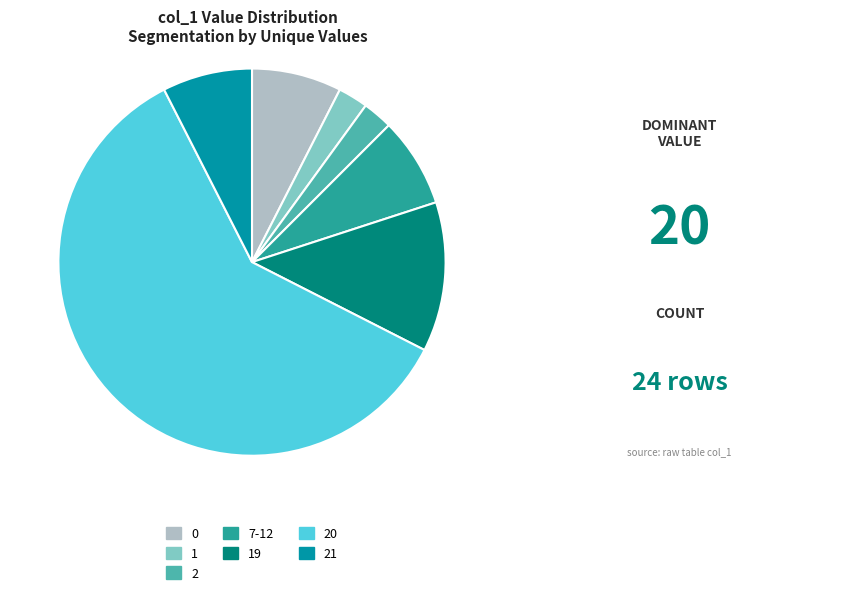

What is the largest slice in the pie chart?

20